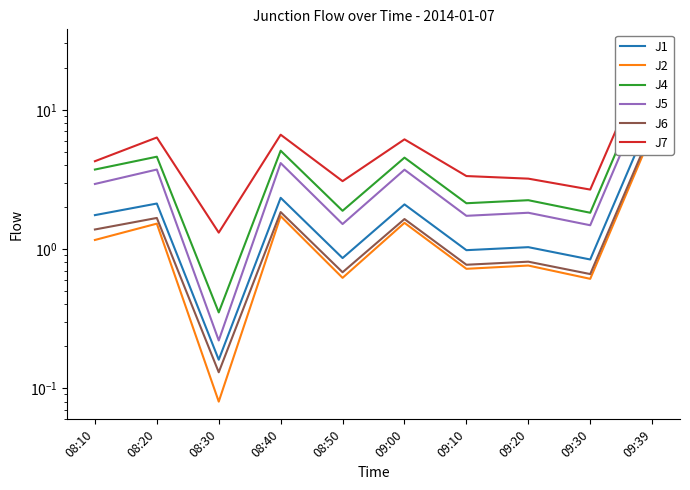

What position from the left is 08:20?

2